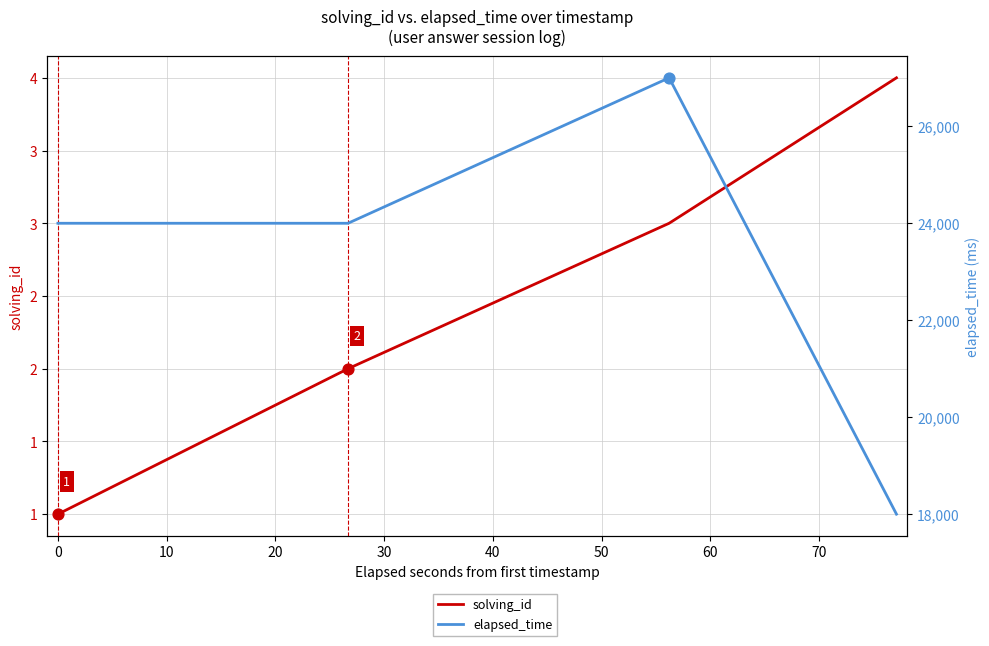

Which series has the largest total across all categories?

elapsed_time